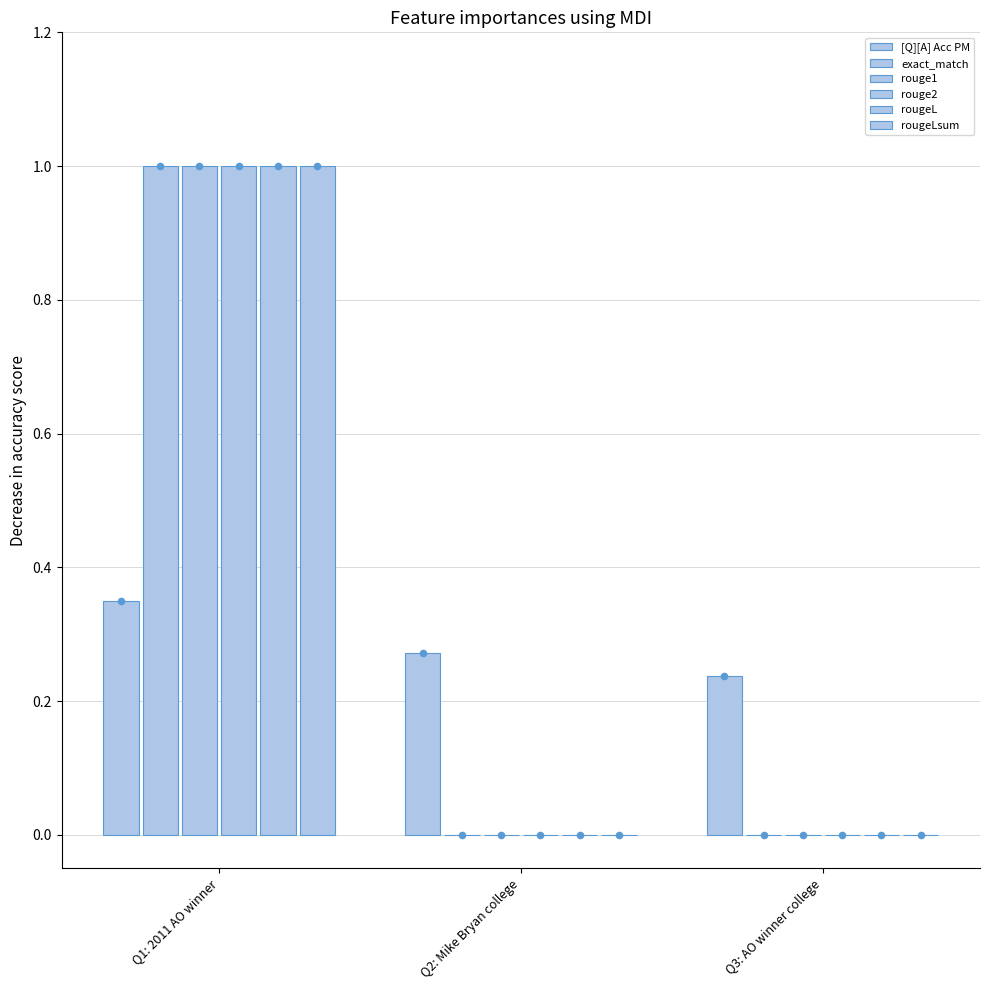

What is the total value across all series at Q1: 2011 AO winner?

5.3